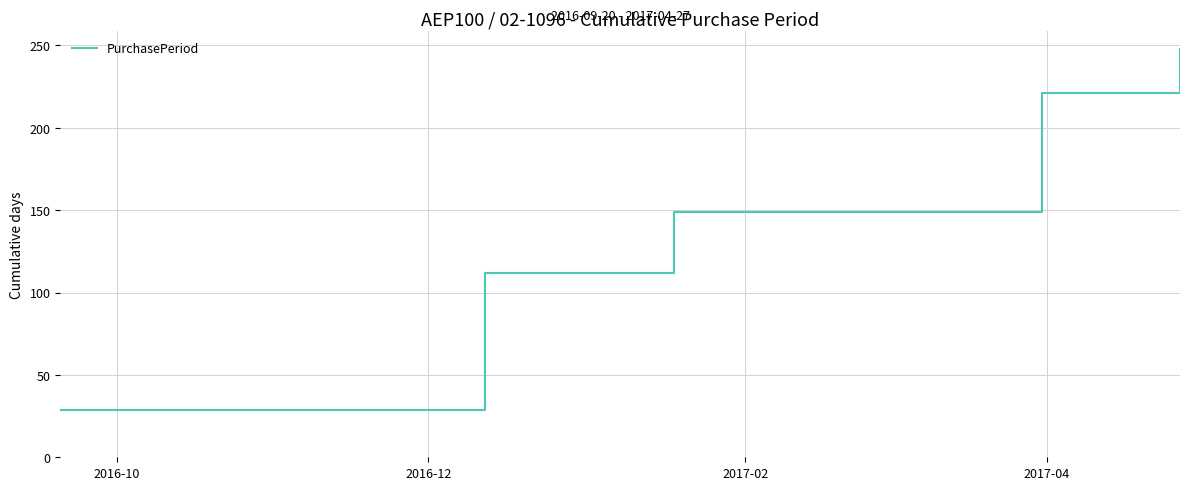

What is the sum of all values?

759